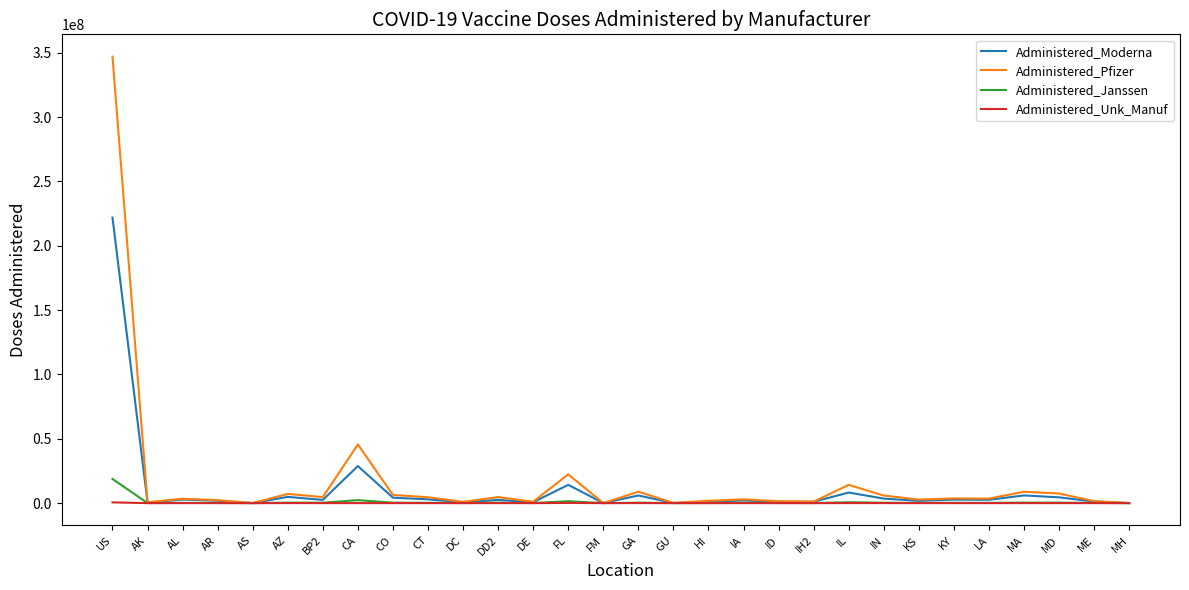

What is the maximum value for Administered_Moderna?

221900078